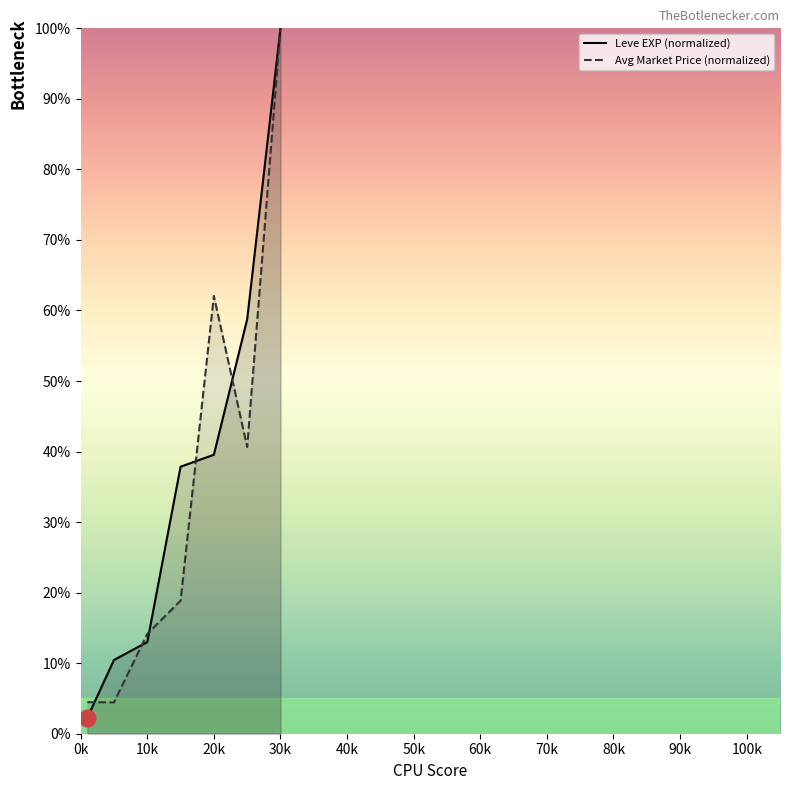

The value of Avg Market Price (normalized) at 20k is 9.6. True or false?

False